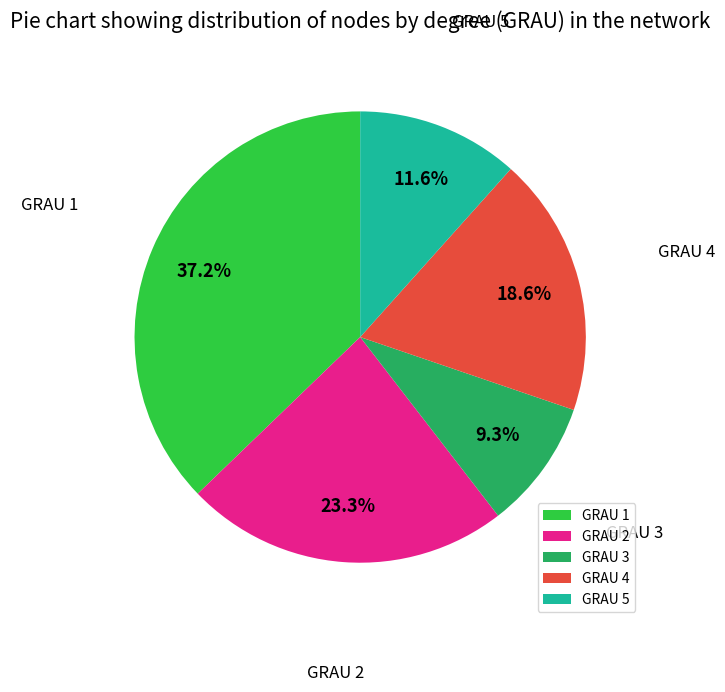

How many slices are in this pie chart?

5